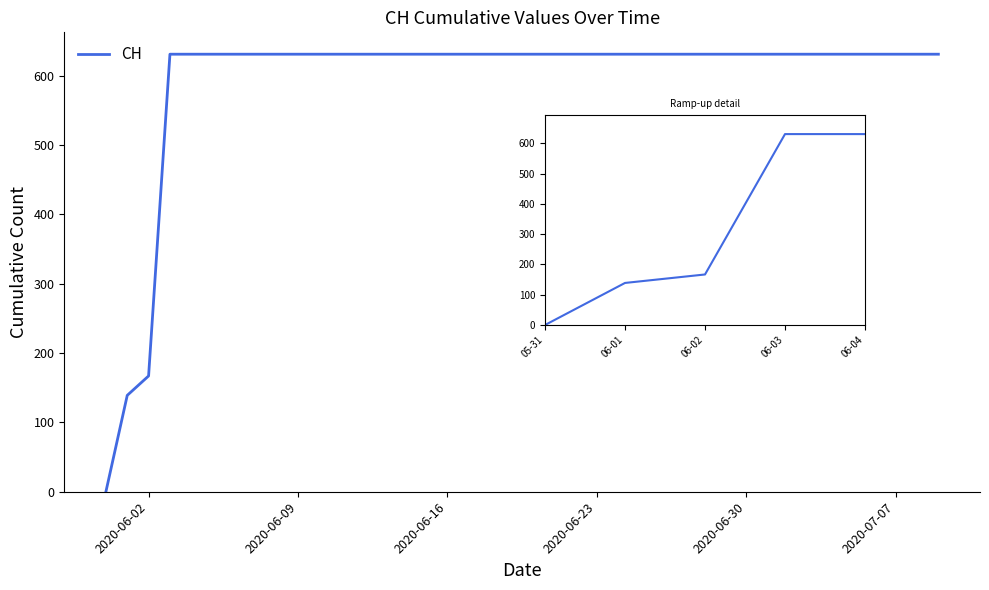

What is the greatest value displayed?

631